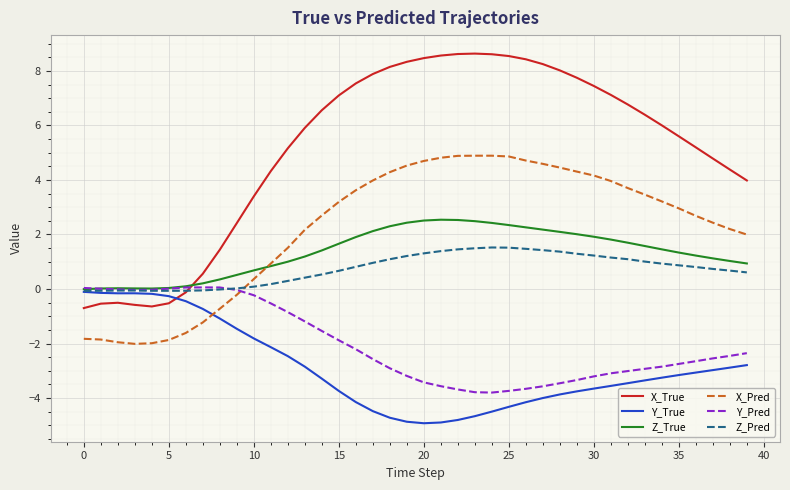

How many values in X_Pred are below zero?

10